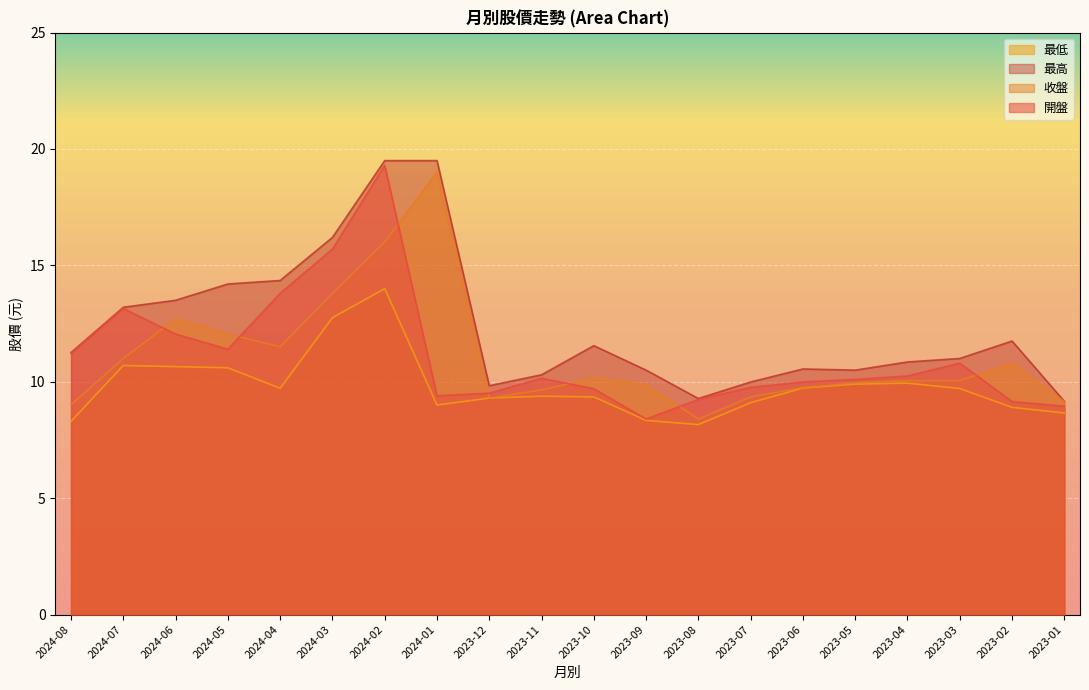

Which series has the largest total across all categories?

最高